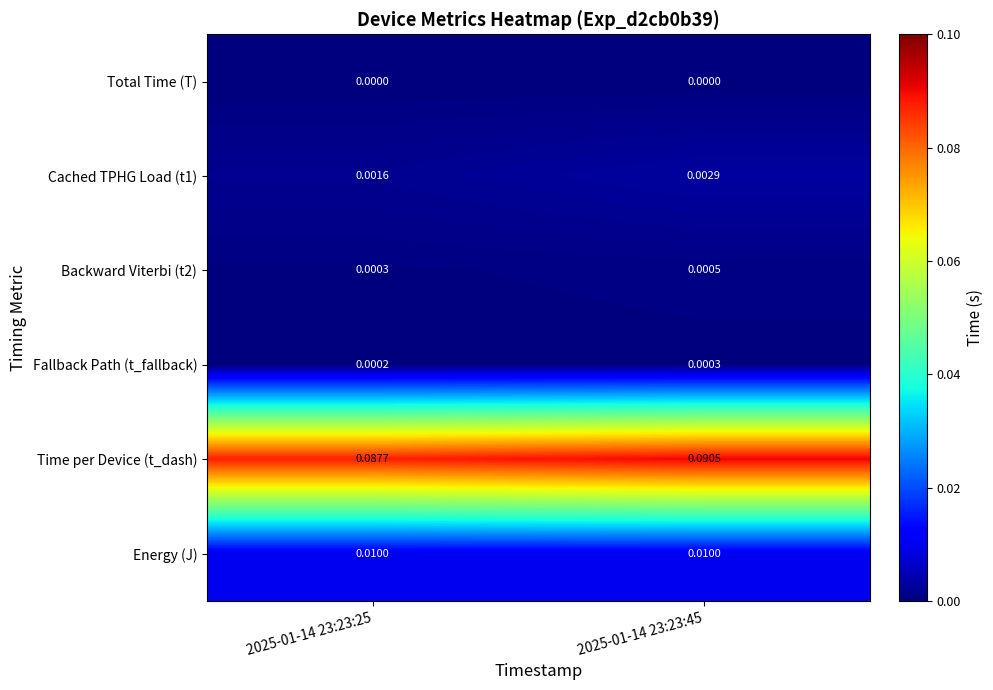

Which series has the largest total across all categories?

Time per Device (t_dash)